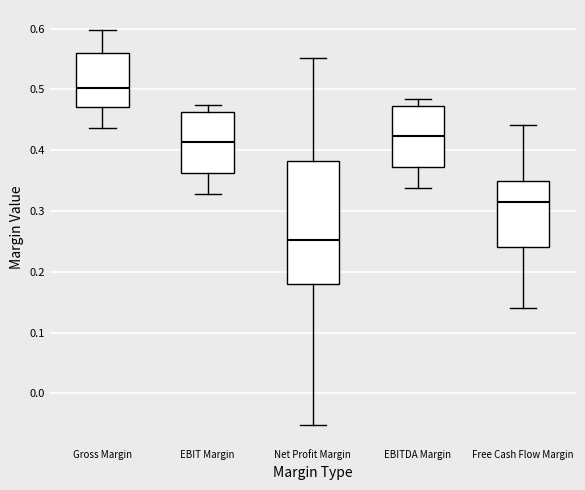

Reading left to right, transcribe this box plot: for each box, give where its median line is, the range the box spans, and where its two whiskers end, as read against the y-axis. The values are not printed on the chart, so give them approximately, as read against the axis.

Gross Margin: median 0.50, box 0.47 to 0.56, whiskers 0.44 to 0.60
EBIT Margin: median 0.41, box 0.36 to 0.46, whiskers 0.33 to 0.47
Net Profit Margin: median 0.25, box 0.18 to 0.38, whiskers -0.05 to 0.55
EBITDA Margin: median 0.42, box 0.37 to 0.47, whiskers 0.34 to 0.48
Free Cash Flow Margin: median 0.31, box 0.24 to 0.35, whiskers 0.14 to 0.44